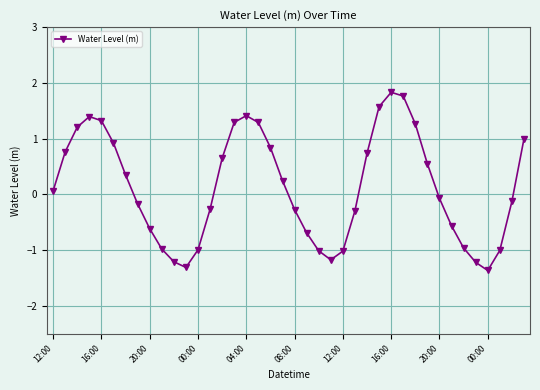

What is the difference between the maximum and minimum values?

3.2